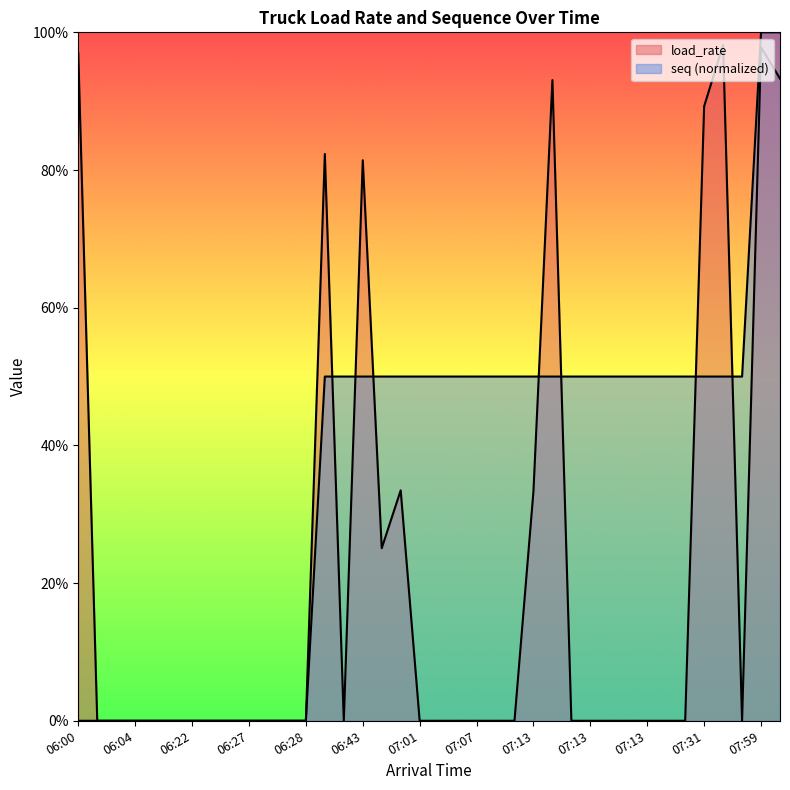

Between which two adjacent categories do load_rate and seq first intersect?

06:38 and 06:42